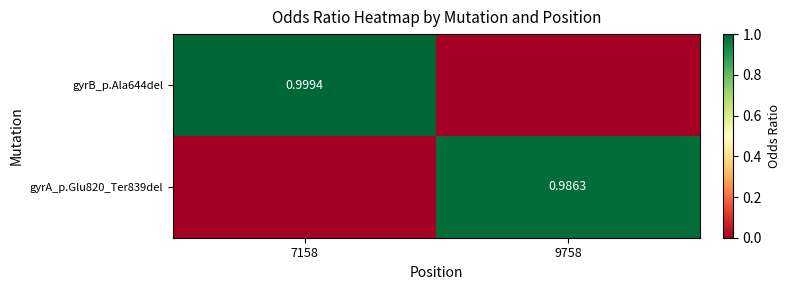

Is the value of gyrA_p.Glu820_Ter839del at 9758 greater than the value of gyrB_p.Ala644del at 7158?

No